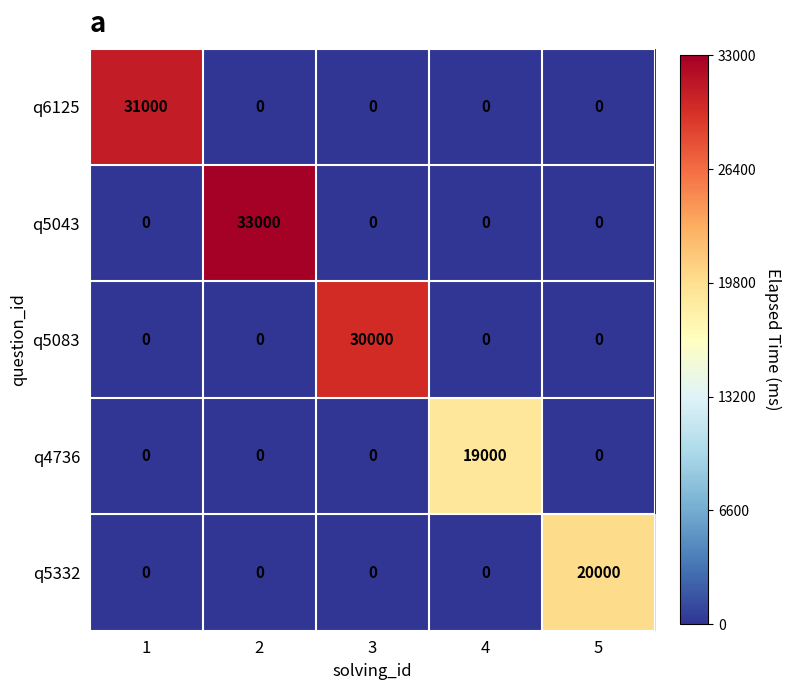

What is the sum of the q6125 values at 3 and 1?

31000